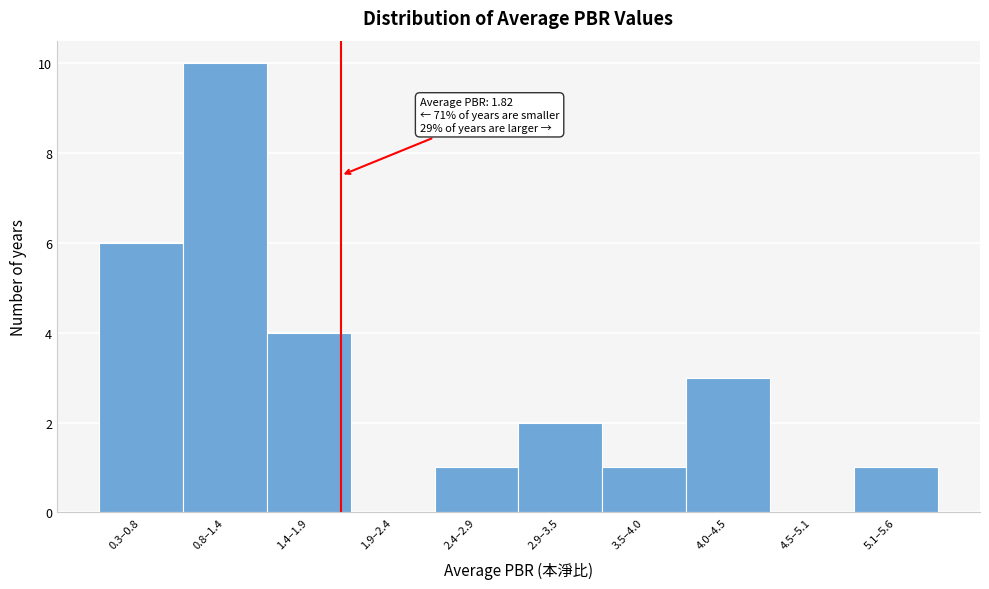

Reading left to right, what are all the values shown in this chart?

0.3–0.8=6	0.8–1.4=10	1.4–1.9=4	1.9–2.4=0	2.4–2.9=1	2.9–3.5=2	3.5–4.0=1	4.0–4.5=3	4.5–5.1=0	5.1–5.6=1